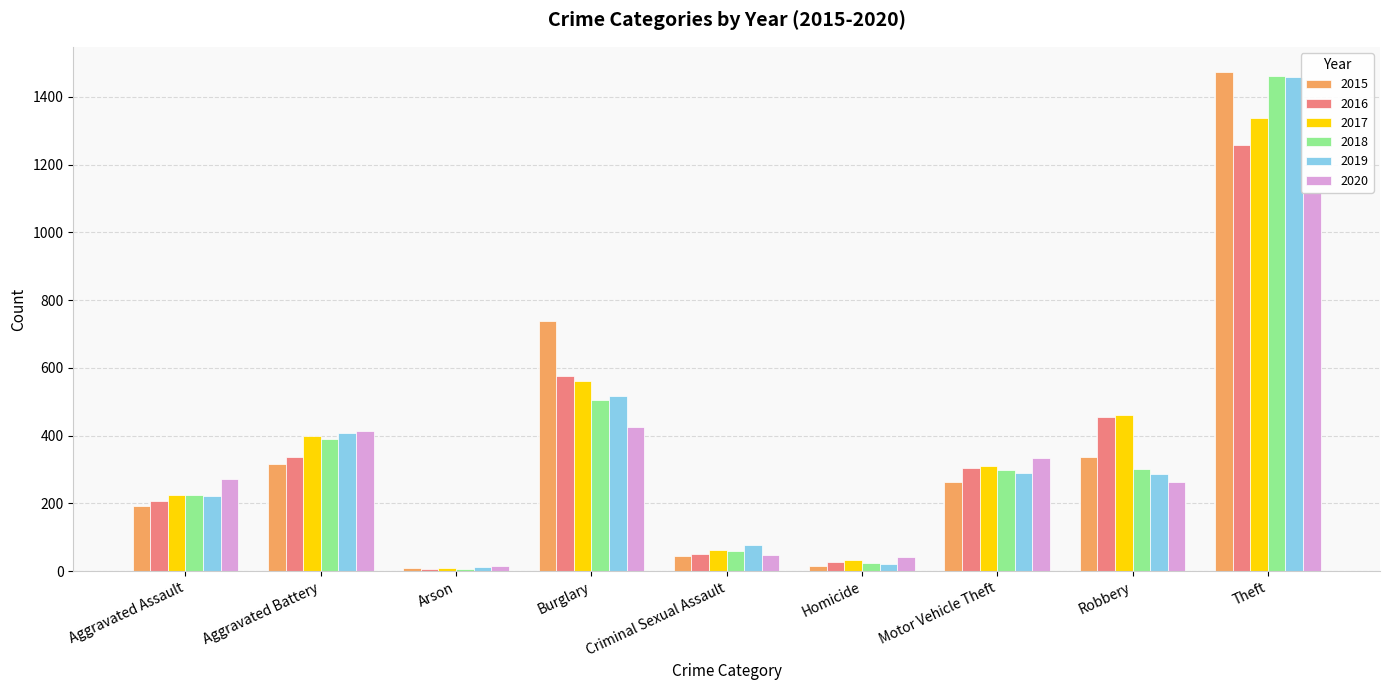

How many data points in 2019 are above 287?

4